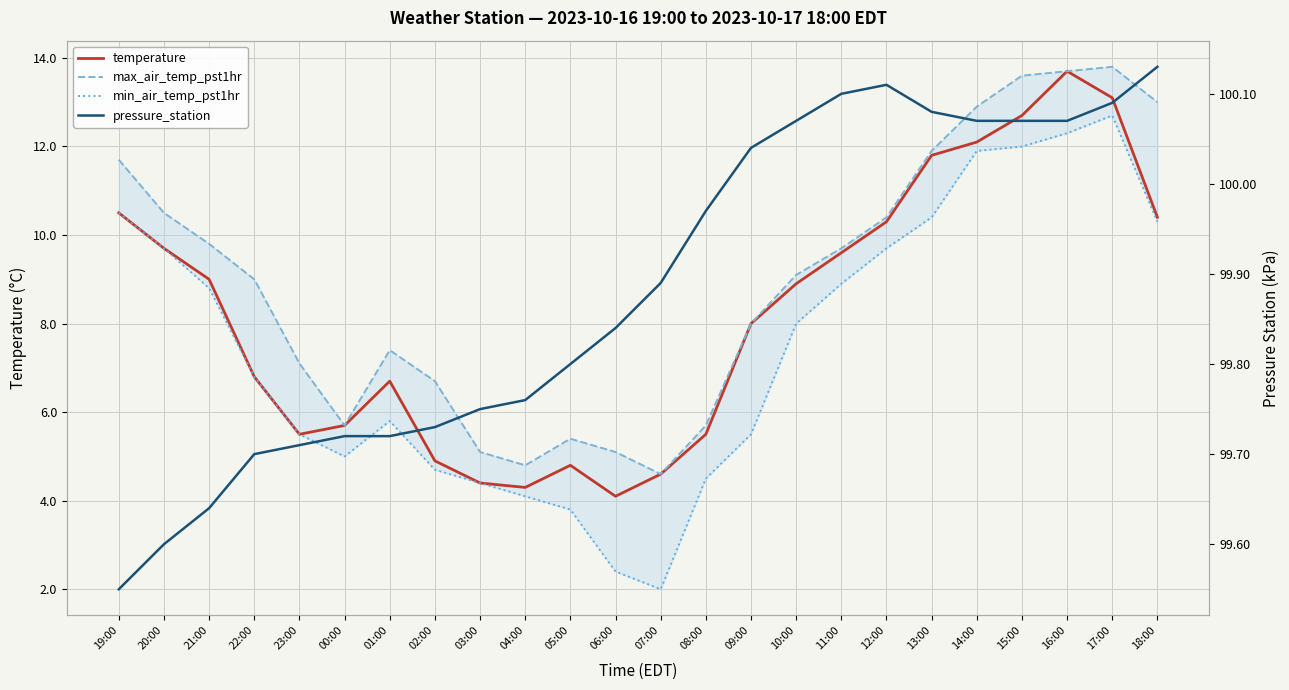

Count the number of categories in the chart.

24